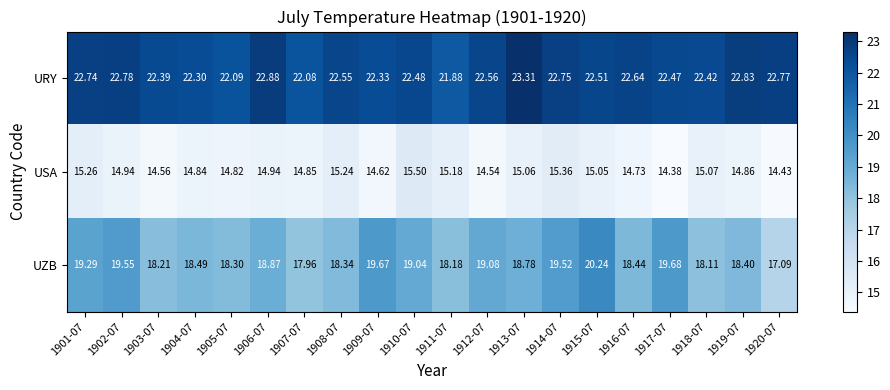

Which series changed the most between 1910-07 and 1913-07?

URY